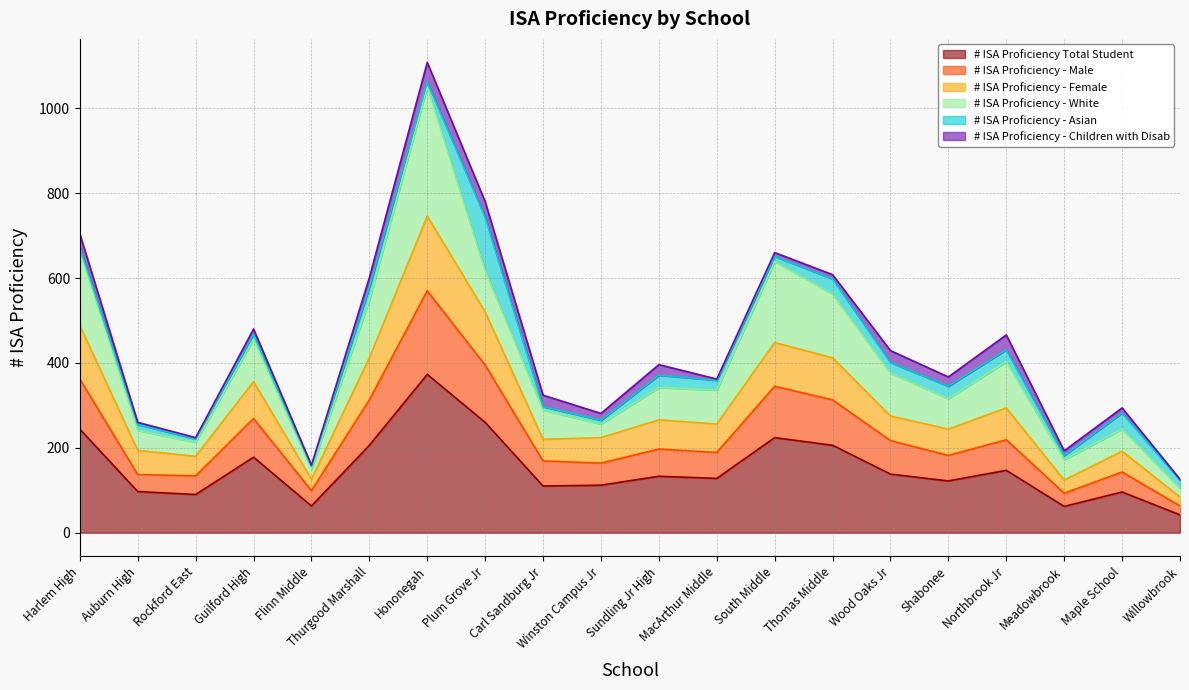

Which category has the lowest value in the # ISA Proficiency Total Student series?

Willowbrook